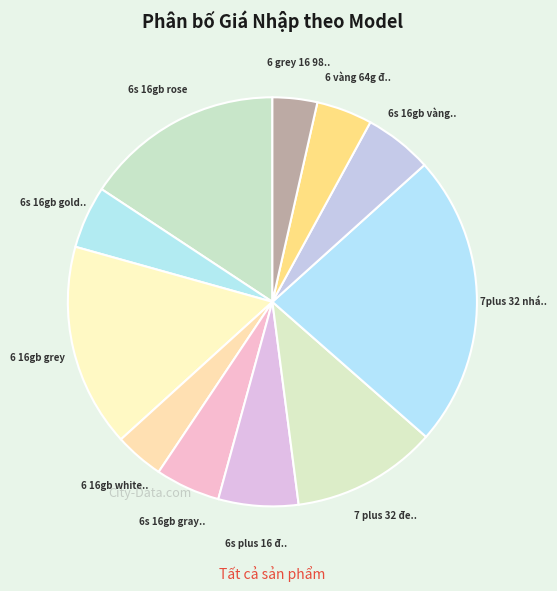

Count the number of slices in the pie.

11